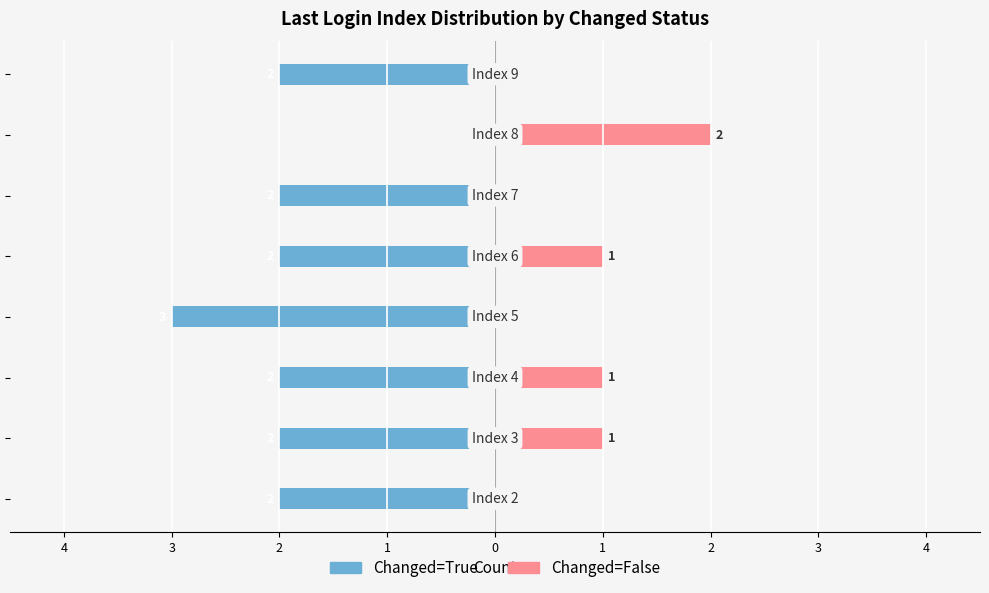

What is the label of the 7th bar from the left?

2